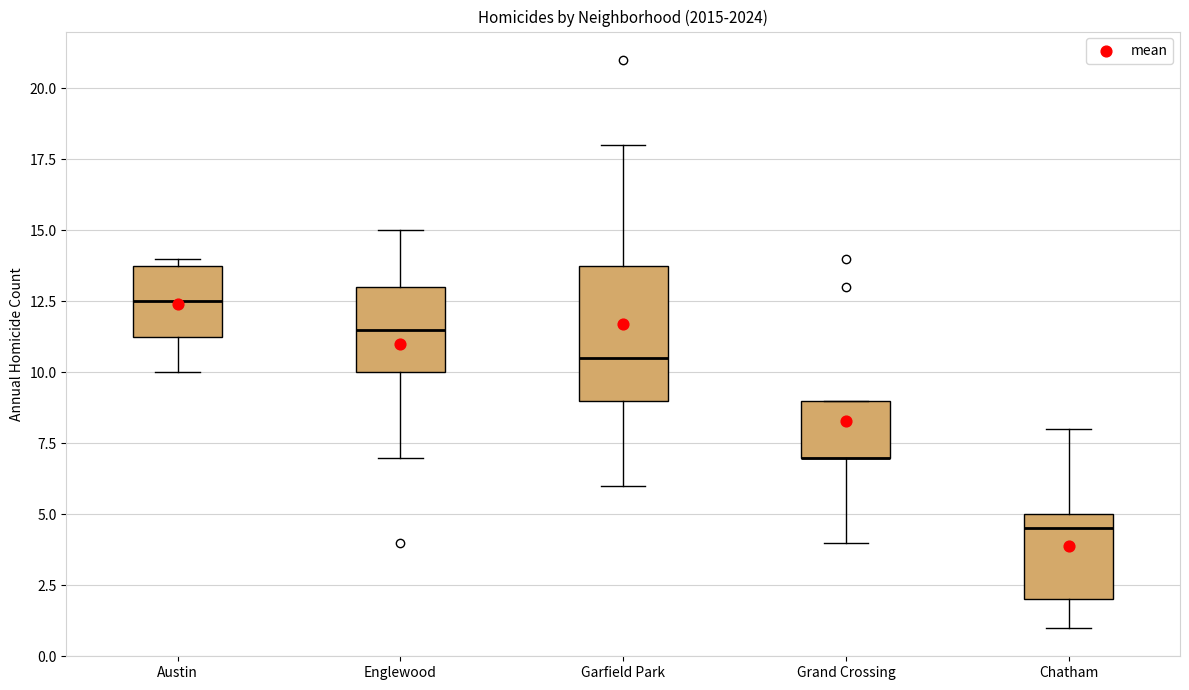

Where does the lower whisker of the box for Grand Crossing end on the y-axis? The values are not printed on the chart, so give them approximately, as read against the axis.

4.0